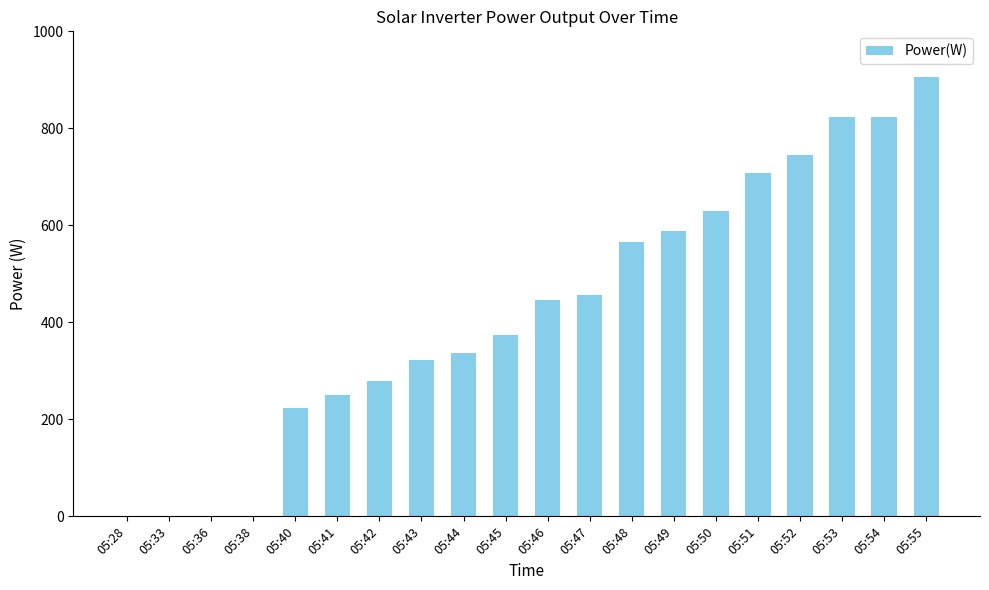

Between 05:45 and 05:44, which is larger?

05:45